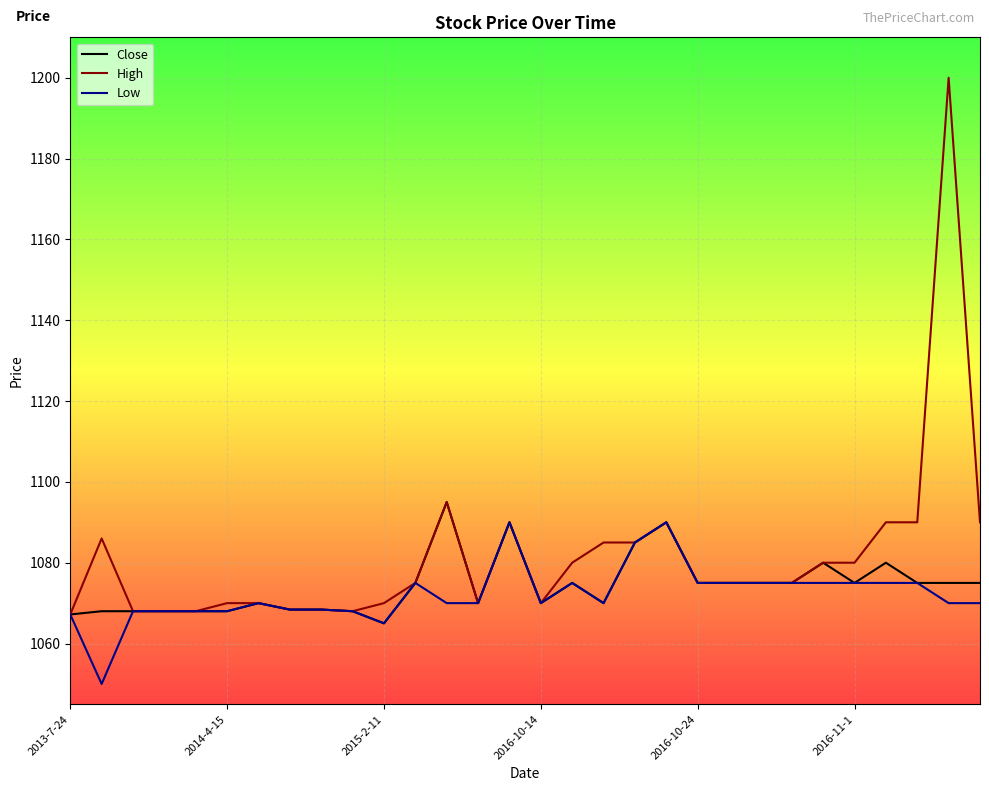

What are all the series names shown in the legend?

Close, High, Low